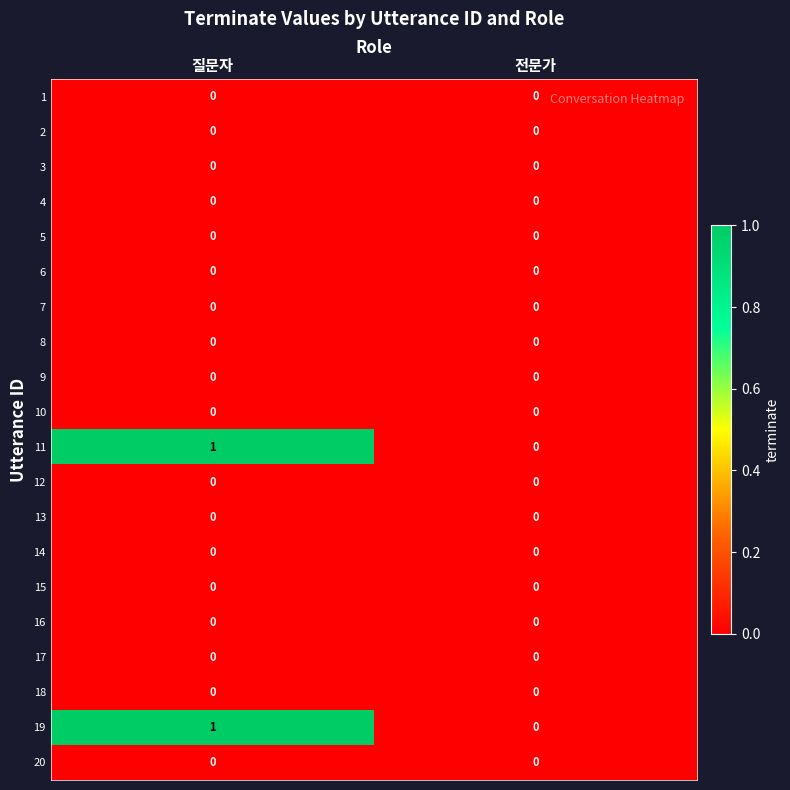

Which category has the highest value across all series?

질문자